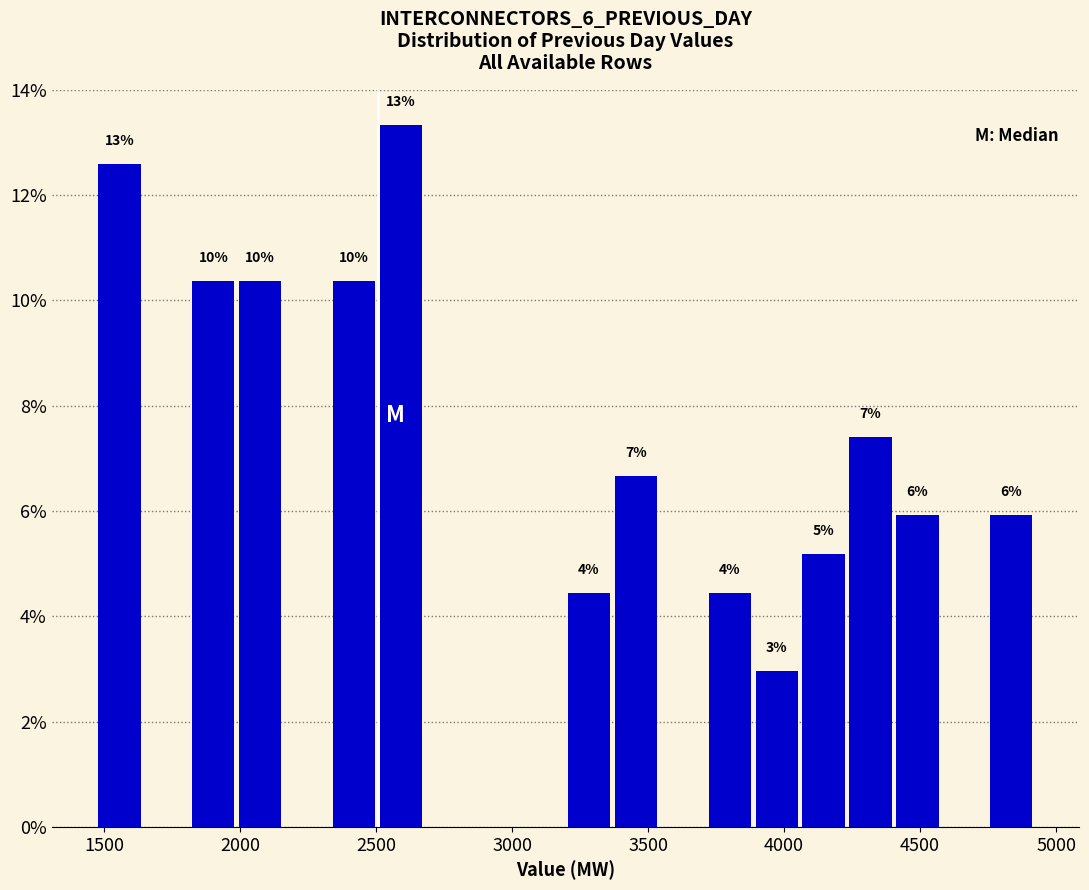

Read against the x-axis, roughly where is the centre of the tallest bar?

2600